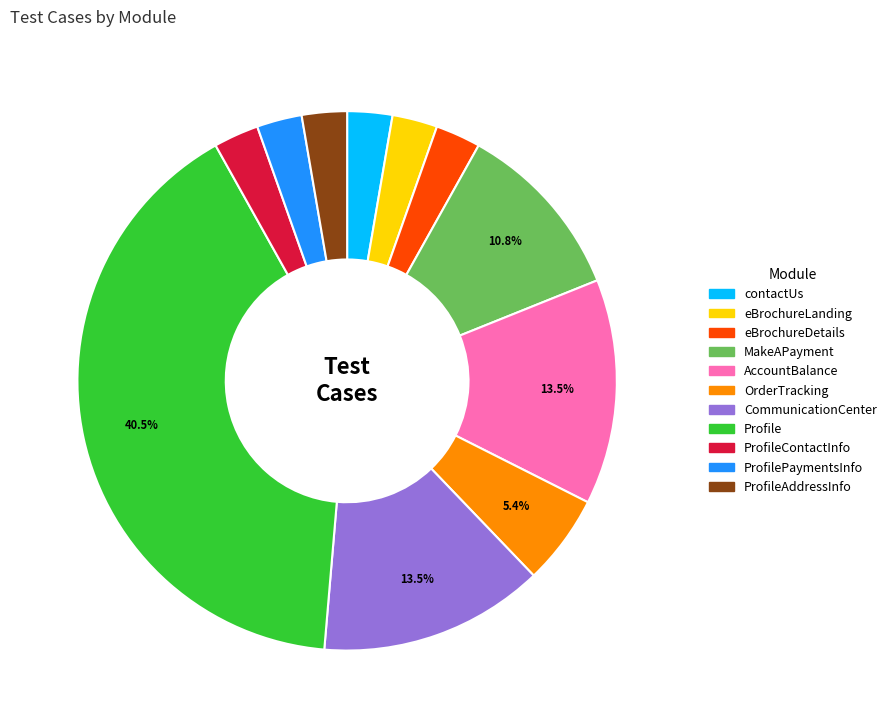

Is there any slice that represents more than half of the pie?

No